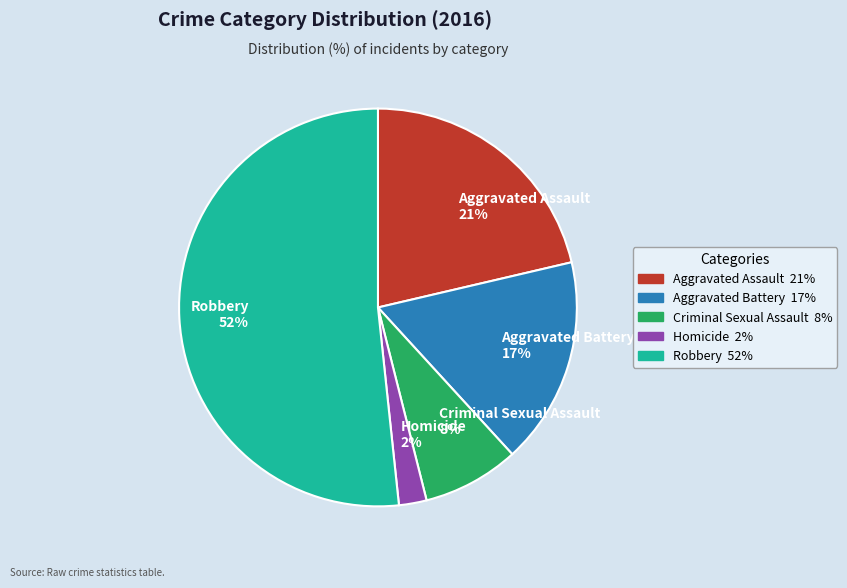

Which category has the smallest portion of the pie?

Homicide